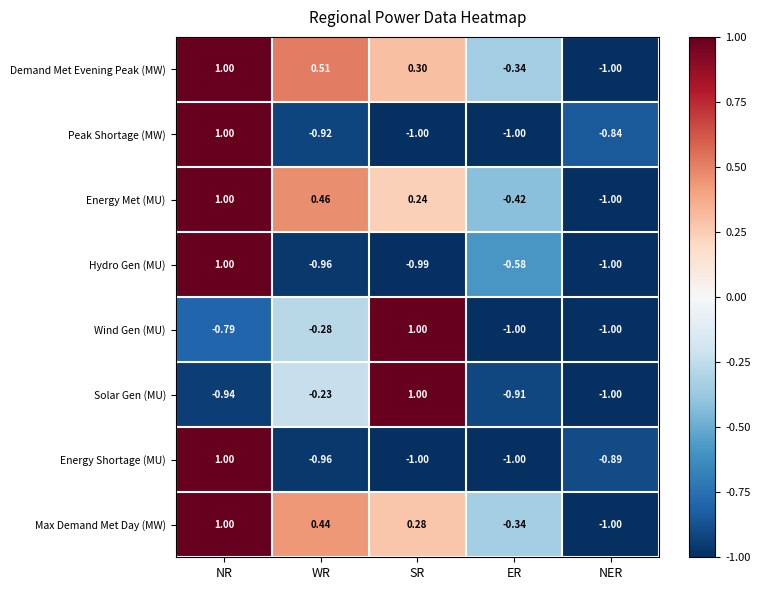

How many data points in Energy Shortage (MU) are above 0?

1